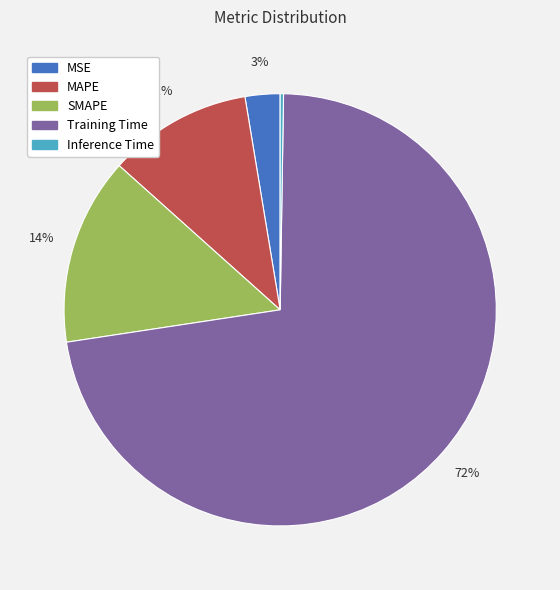

Which slice represents more than half of the pie?

Training Time